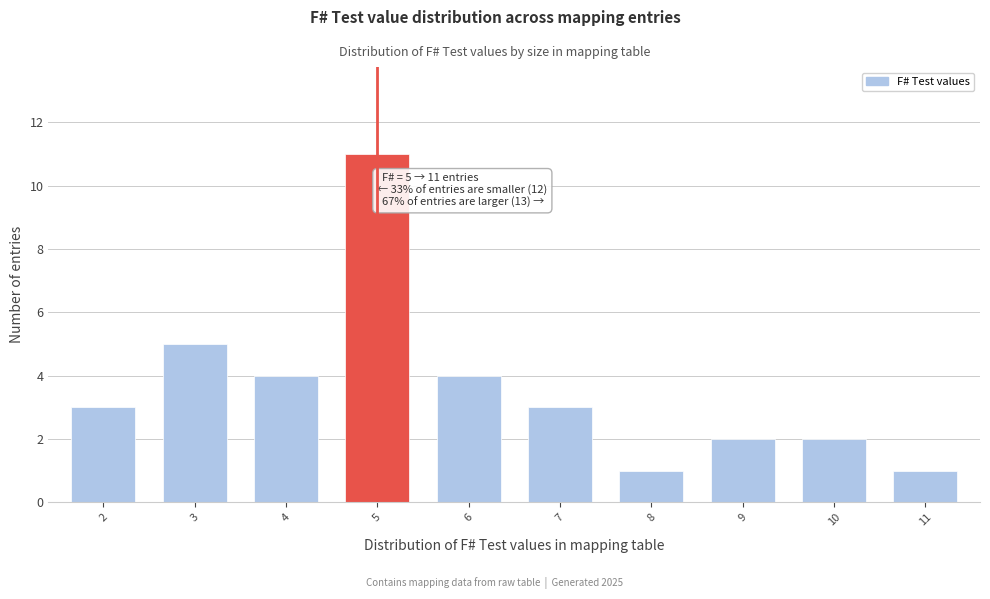

Reading right to left, transcribe all the data shown in this chart.

11=1	10=2	9=2	8=1	7=3	6=4	5=11	4=4	3=5	2=3